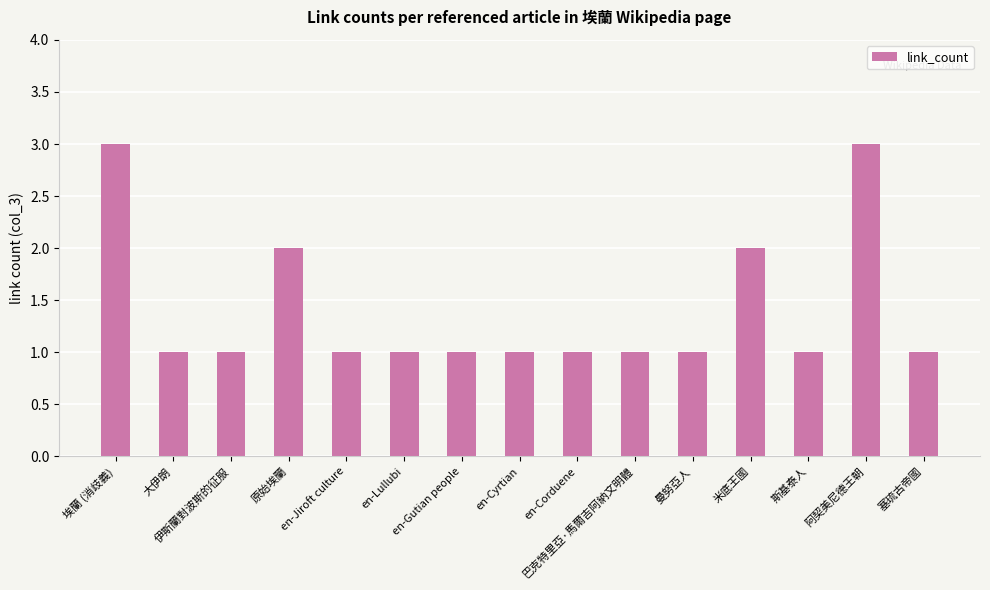

The value at 伊斯蘭對波斯的征服 is 1. True or false?

True